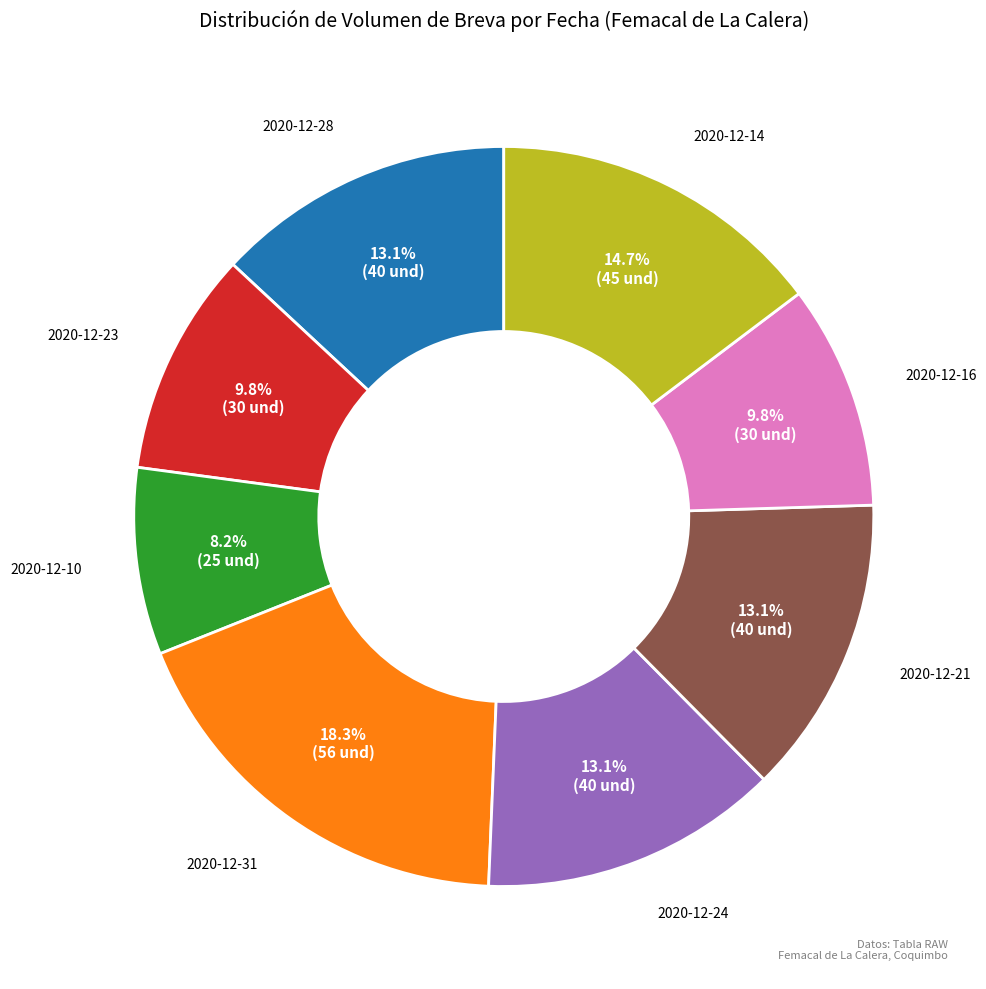

To the nearest percent, what is the difference between the 2020-12-16 and 2020-12-21 slice percentages?

3%